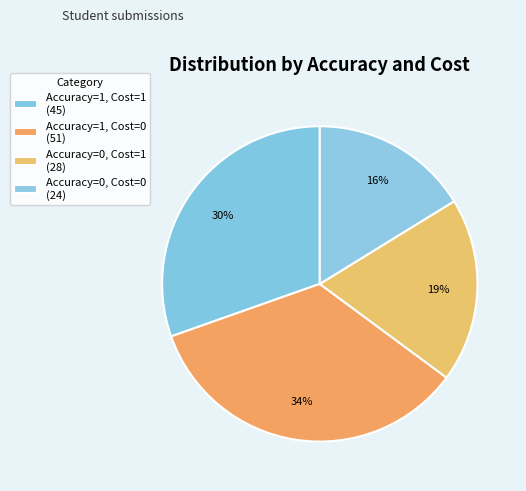

Which slice is the smallest?

Accuracy=0, Cost=0